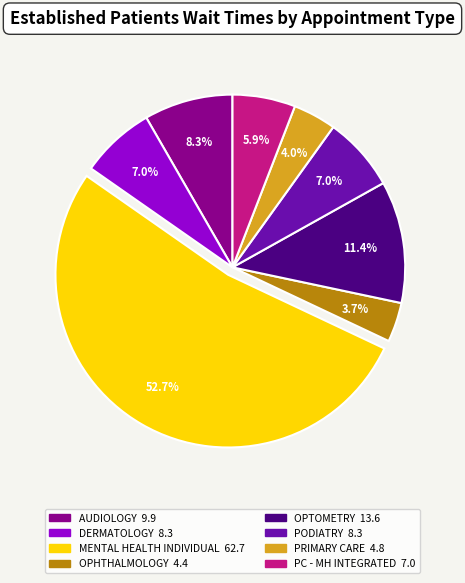

Does any single category account for the majority?

Yes